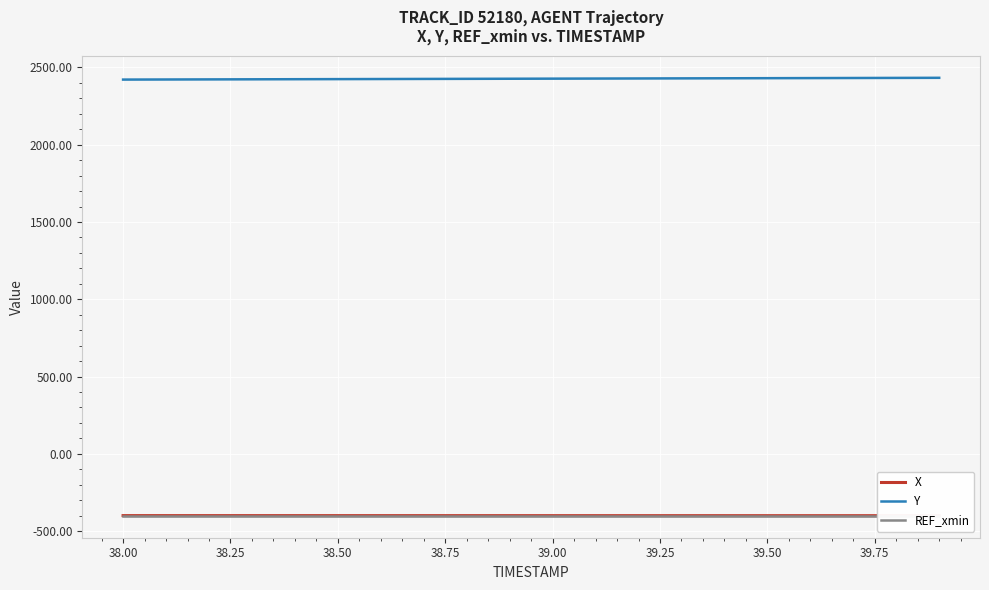

The value of Y at 39.50 is 2430.6. True or false?

True